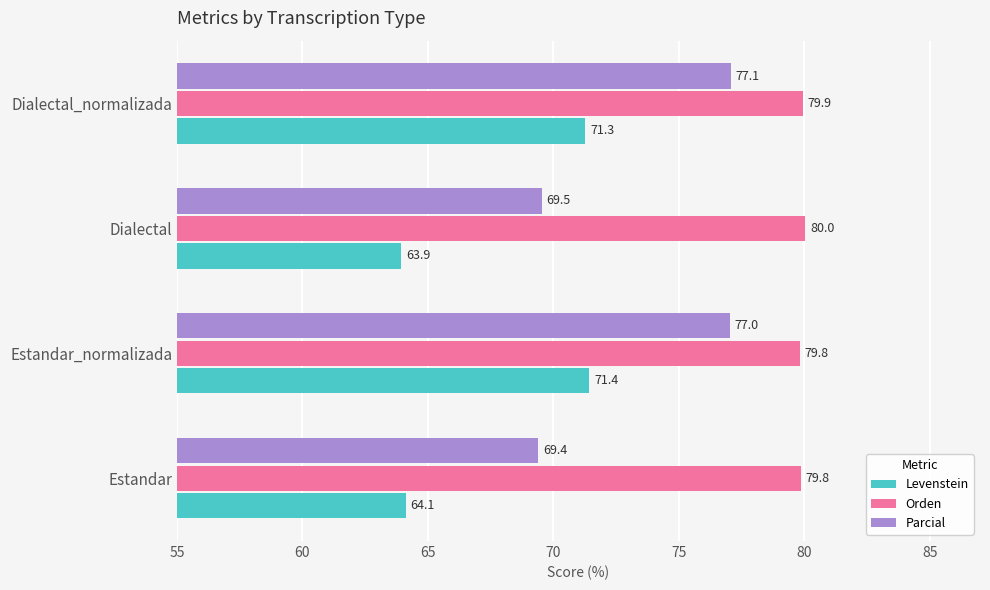

Which category has the highest value in the Orden series?

Dialectal